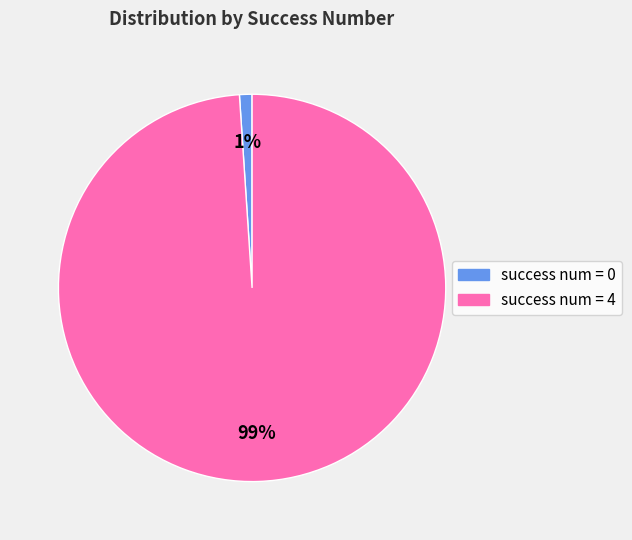

To the nearest percent, what is the average slice percentage?

50%